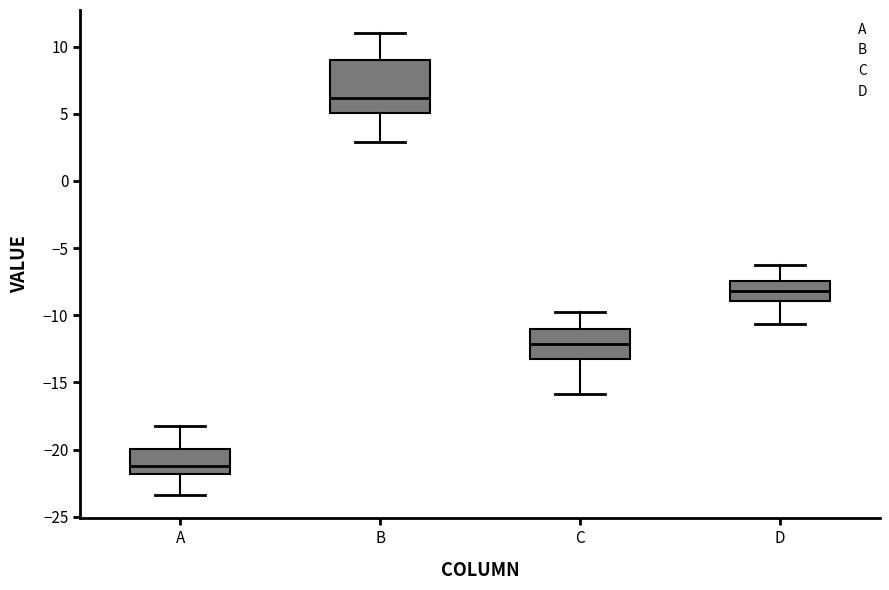

Which box is the tallest, from its lower edge to its upper edge?

B